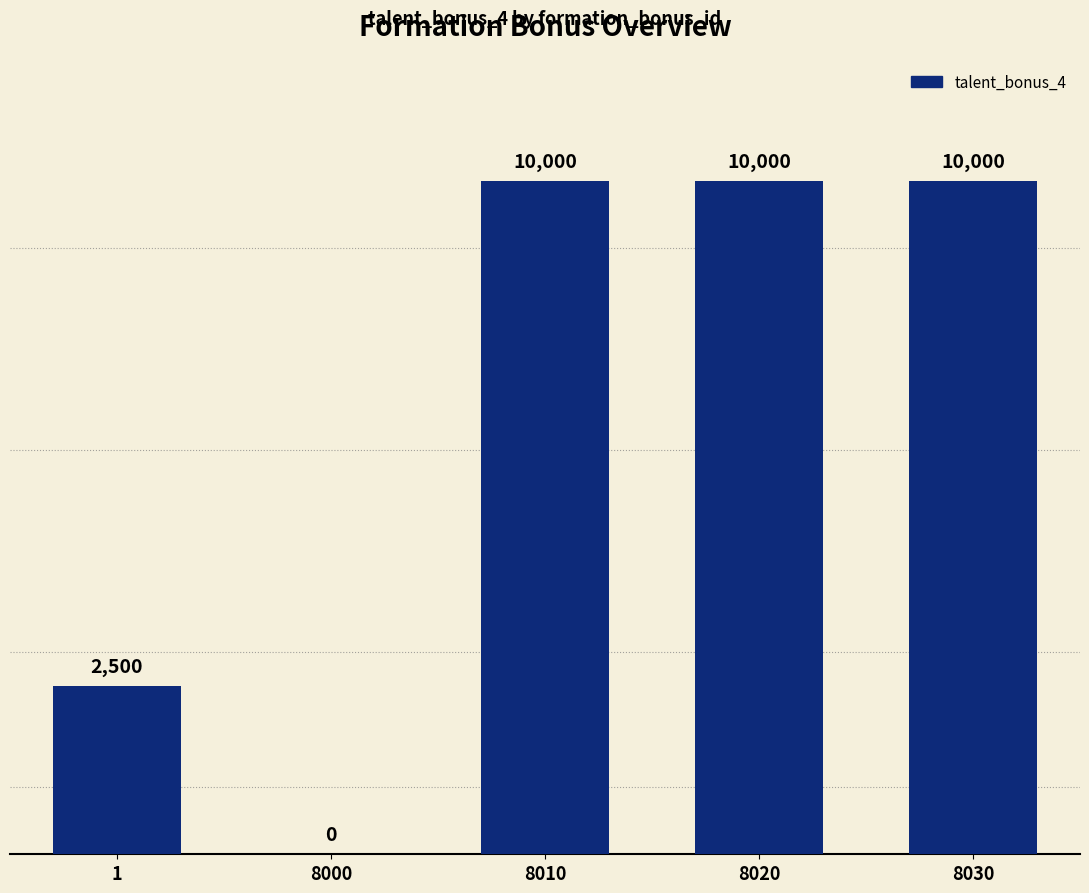

The value at 8020 is 10000. True or false?

True